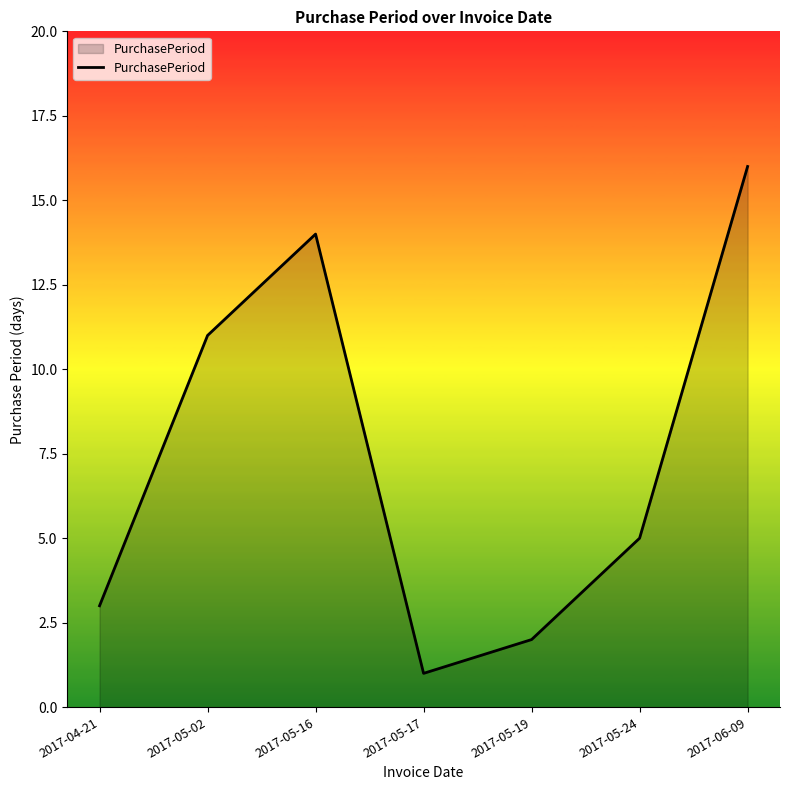

Between 2017-05-16 and 2017-05-17, which is larger?

2017-05-16